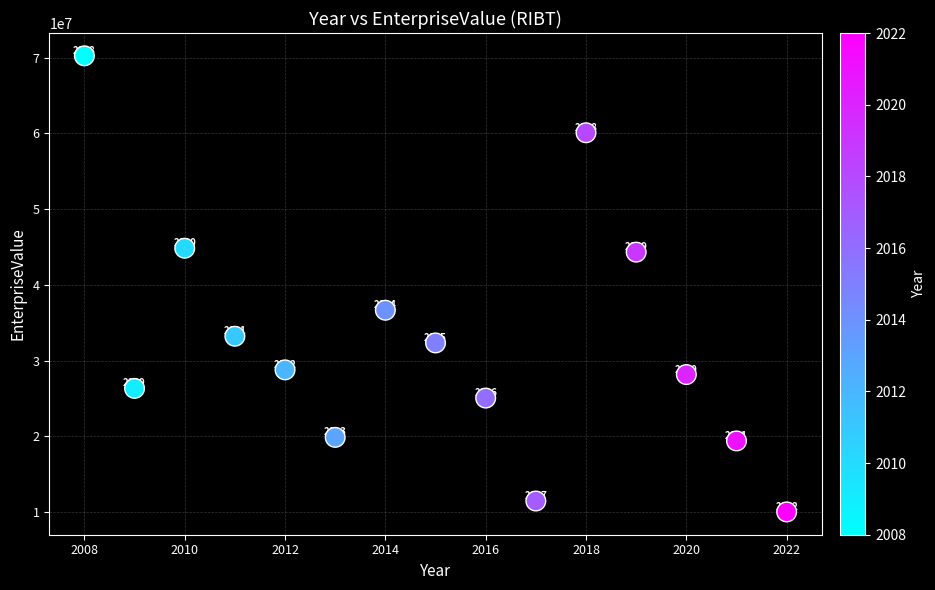

What is the range of X values (max minus min)?

14.0